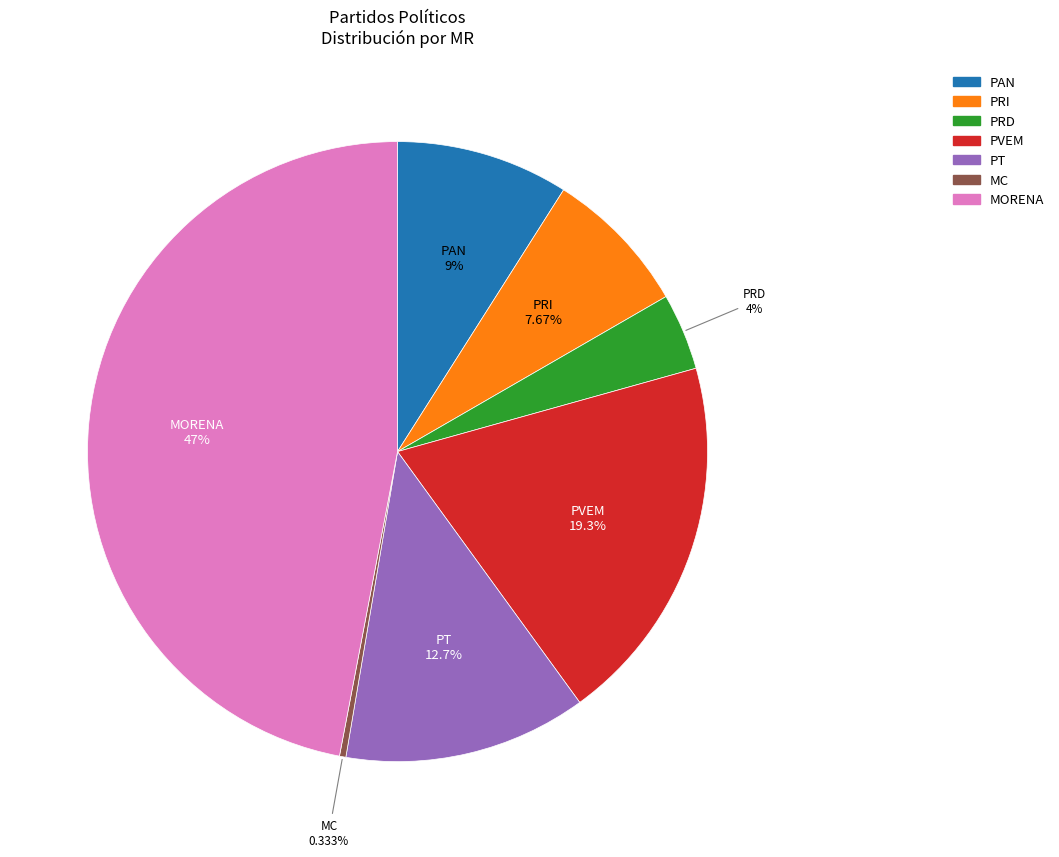

True or false: PVEM accounts for 11% of the total.

False